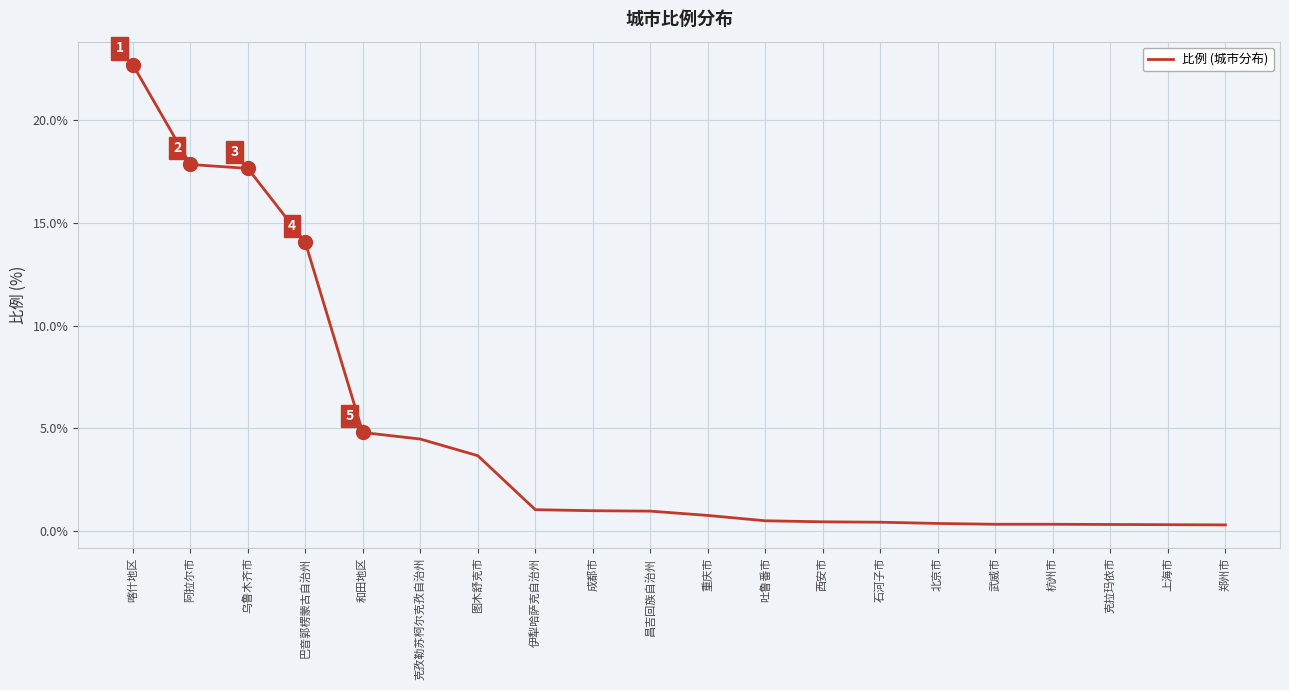

What is the sum of the values at 吐鲁番市 and 巴音郭楞蒙古自治州?

14.6